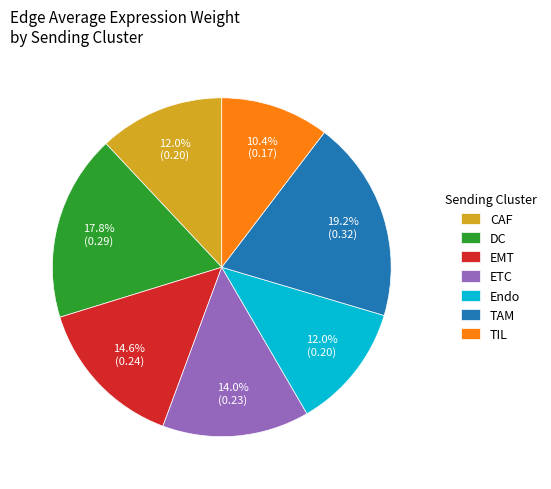

Which category has the biggest portion of the pie?

TAM